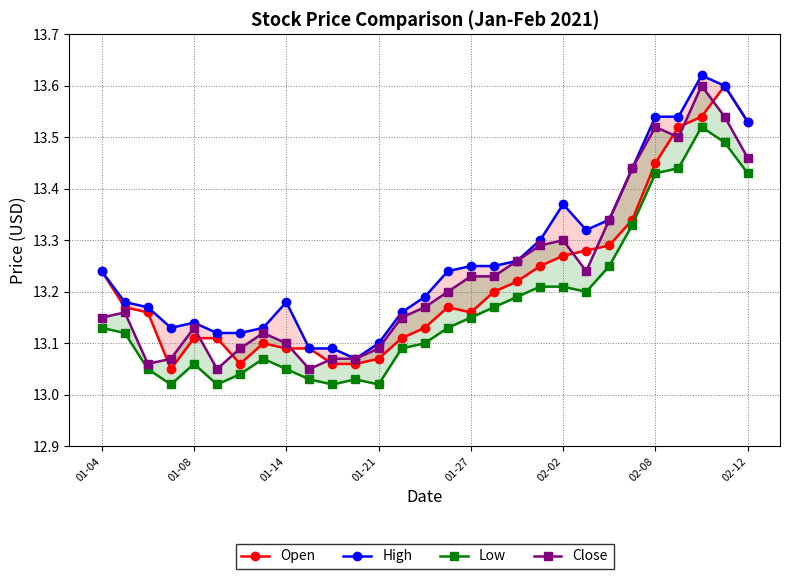

What position from the left is 10?

11